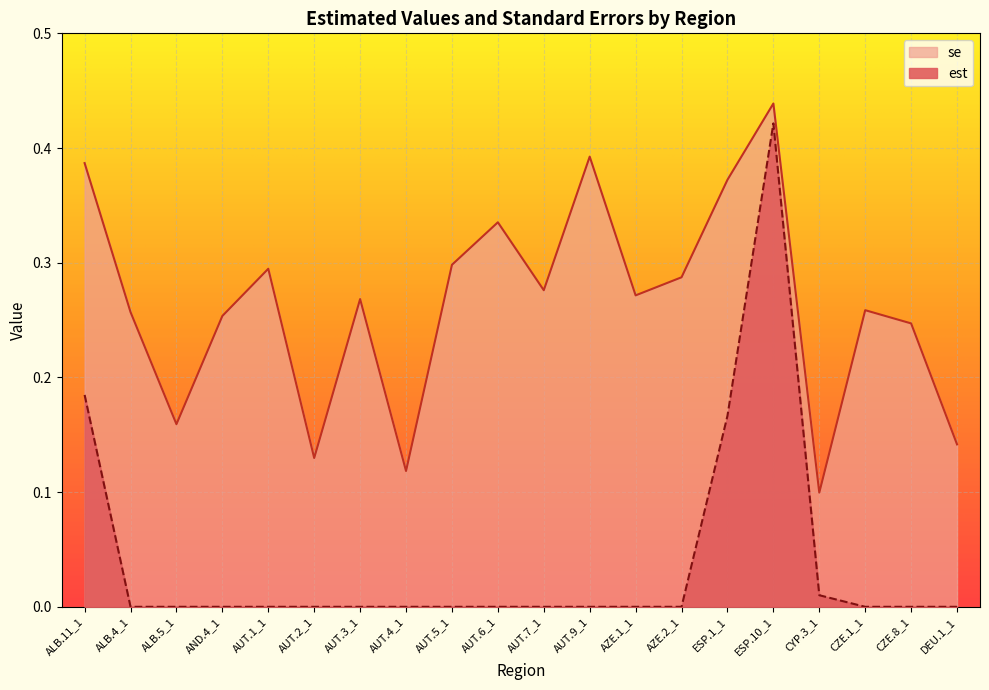

True or false: est and se cross at least once.

False